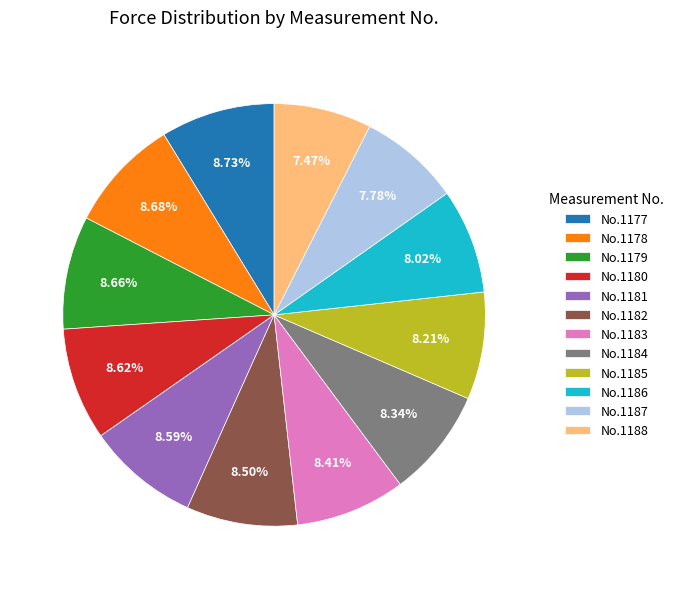

Combined, do No.1186 and No.1182 account for over 50%?

No